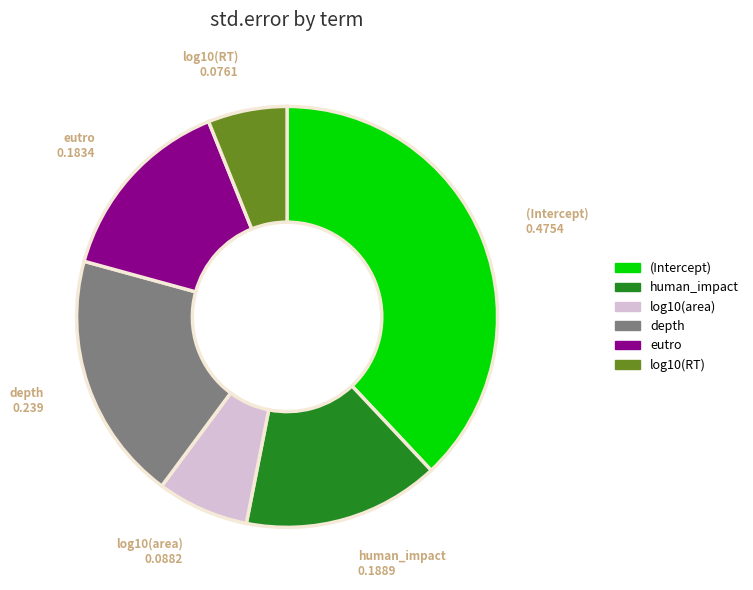

Which category has the smallest portion of the pie?

log10(RT)